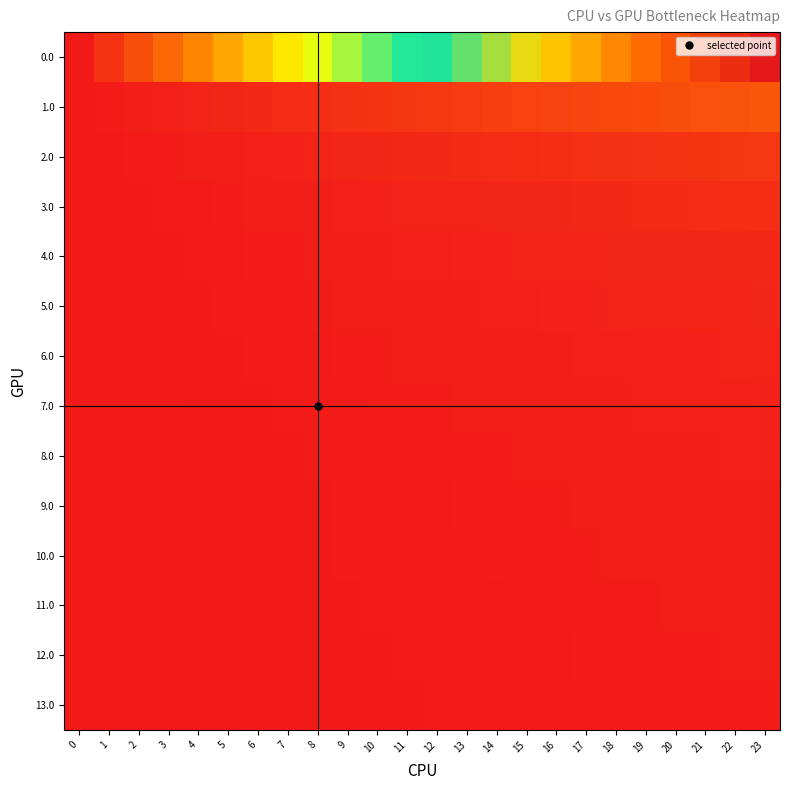

Between 18 and 14, which is larger?

18